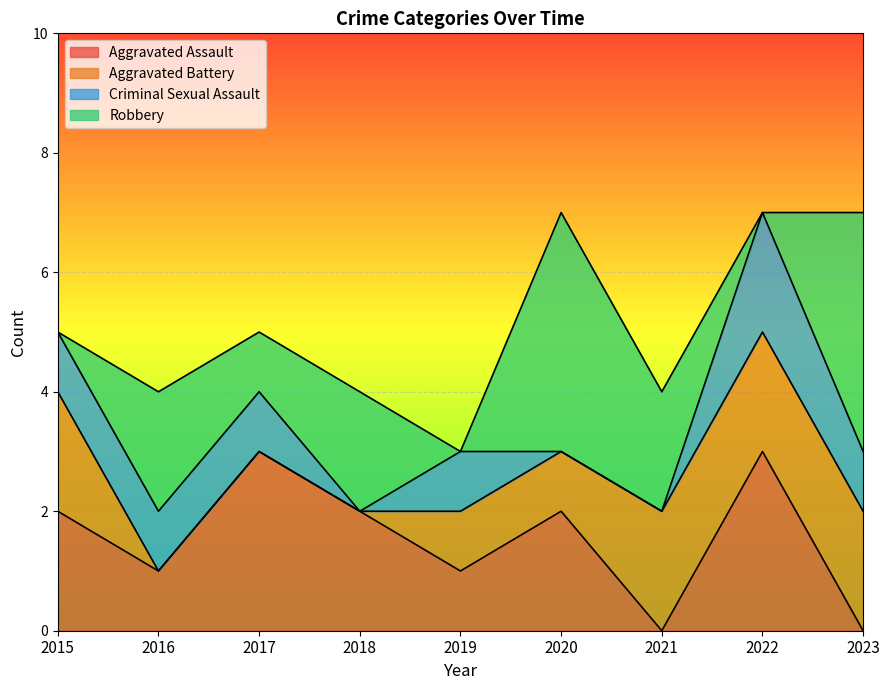

Is the value of Robbery at 2015 greater than the value of Aggravated Assault at 2022?

No